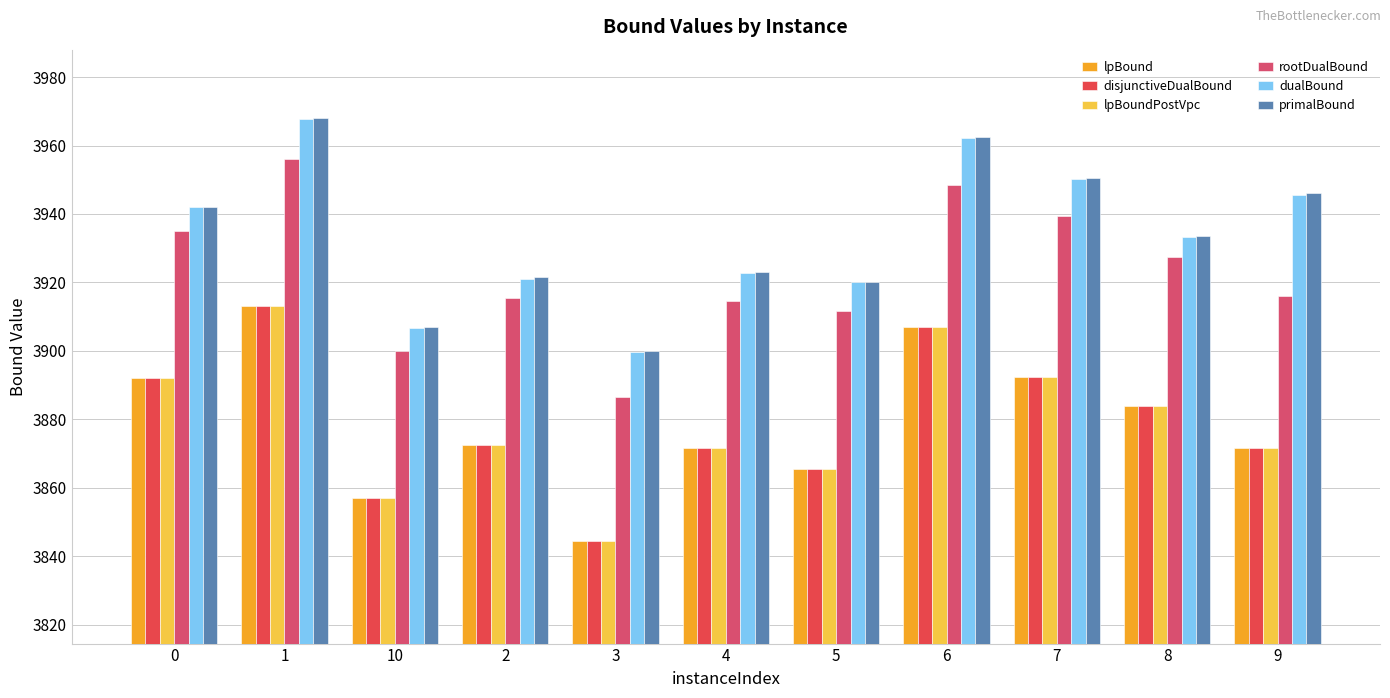

Rank the categories by rootDualBound value from highest to lowest.

1, 6, 7, 0, 8, 9, 2, 4, 5, 10, 3